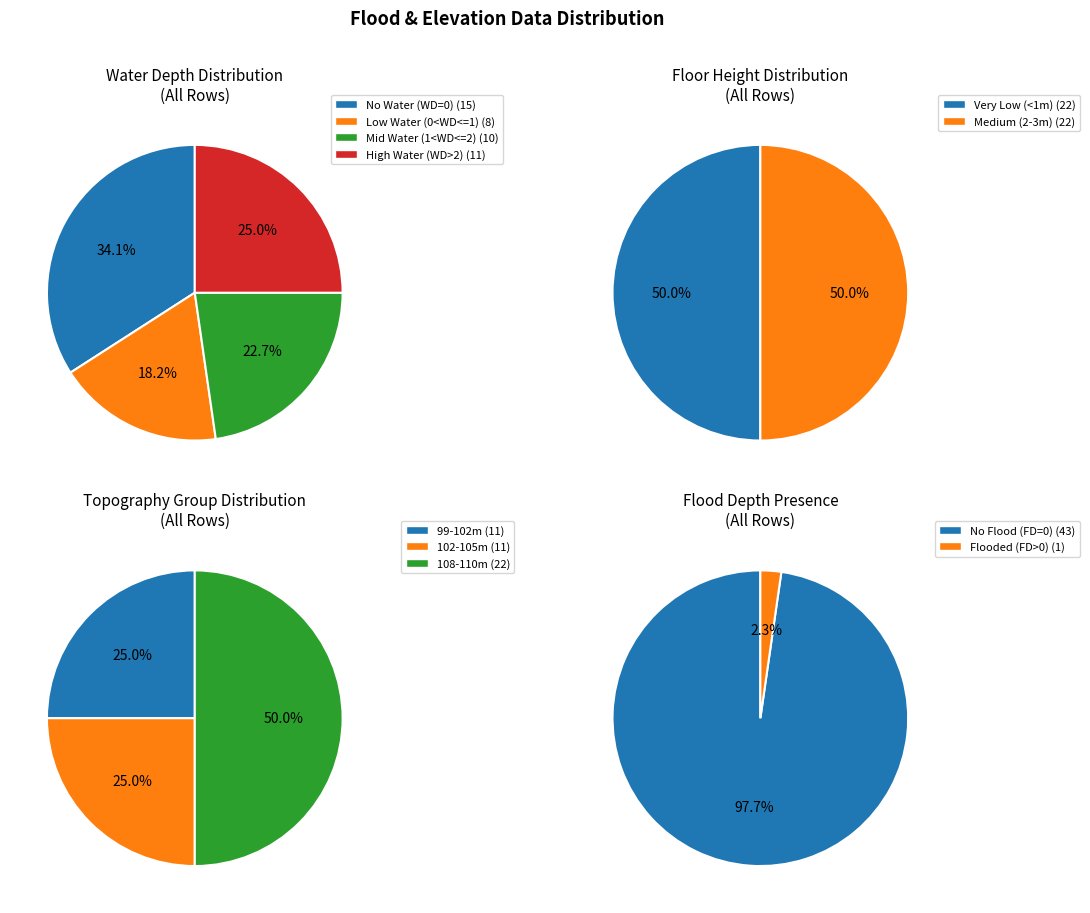

Which category has the smallest portion of the pie?

FloodDepth>0